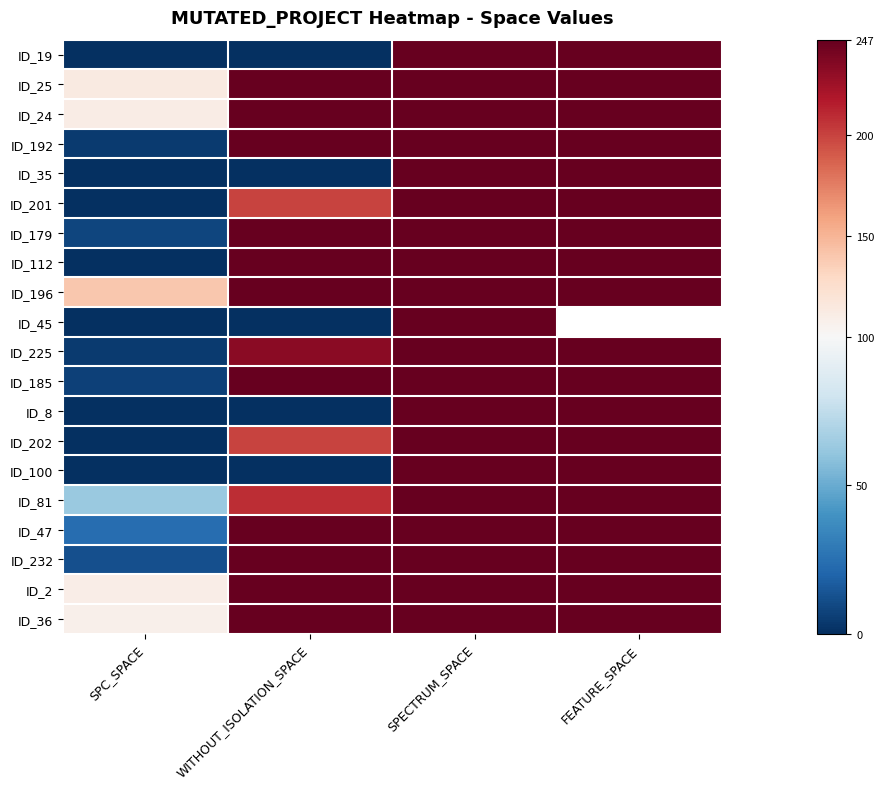

True or false: ID_192 has a value of 358.9 at WITHOUT_ISOLATION_SPACE.

False